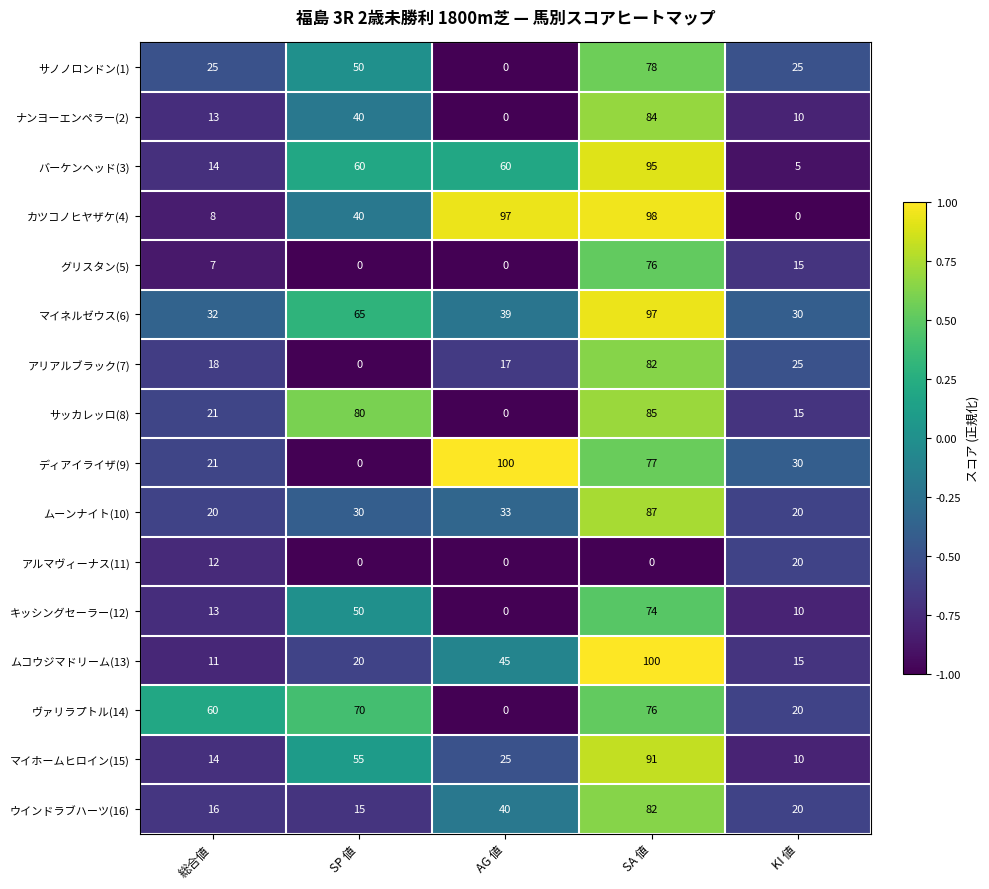

What is the greatest value displayed?

100